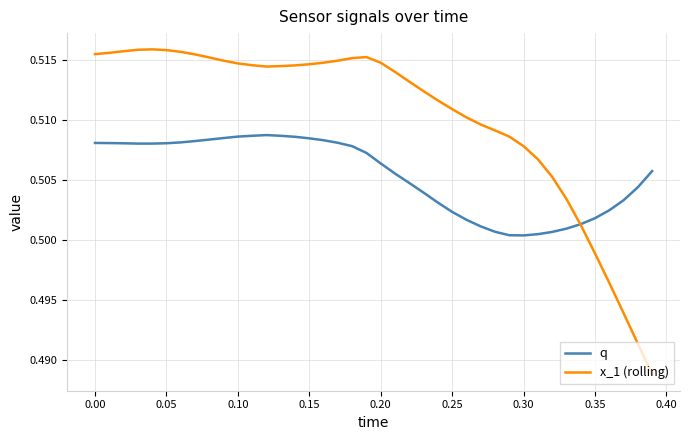

Which series has the largest range (max minus min)?

x_1 (rolling)